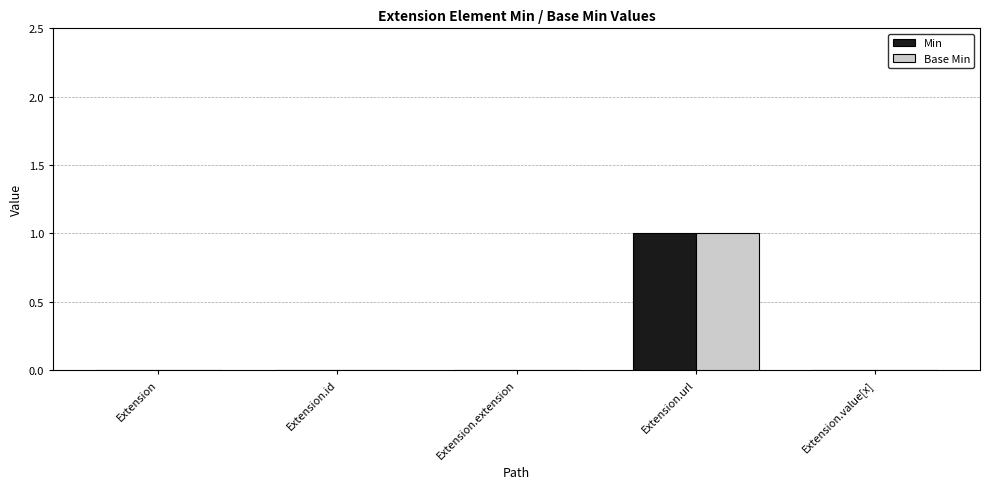

Does the chart contain stacked bars?

No